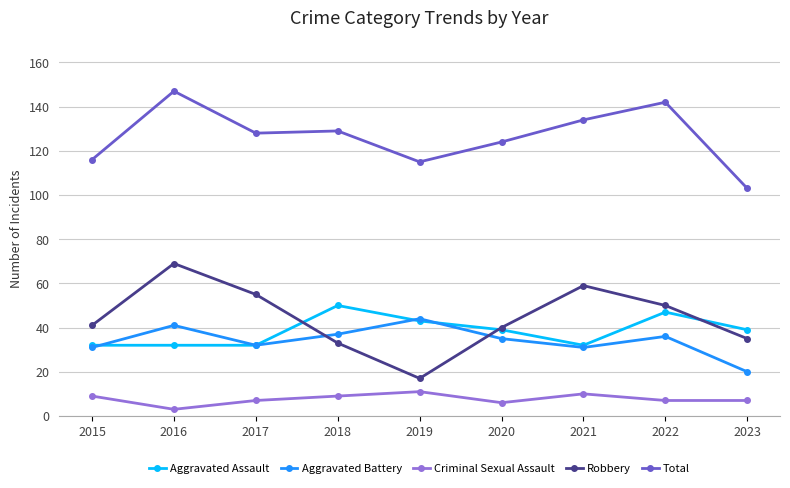

Reading left to right, list all the values displayed in this chart.

Aggravated Assault: 2015=32	2016=32	2017=32	2018=50	2019=43	2020=39	2021=32	2022=47	2023=39
Aggravated Battery: 2015=31	2016=41	2017=32	2018=37	2019=44	2020=35	2021=31	2022=36	2023=20
Criminal Sexual Assault: 2015=9	2016=3	2017=7	2018=9	2019=11	2020=6	2021=10	2022=7	2023=7
Robbery: 2015=41	2016=69	2017=55	2018=33	2019=17	2020=40	2021=59	2022=50	2023=35
Total: 2015=116	2016=147	2017=128	2018=129	2019=115	2020=124	2021=134	2022=142	2023=103